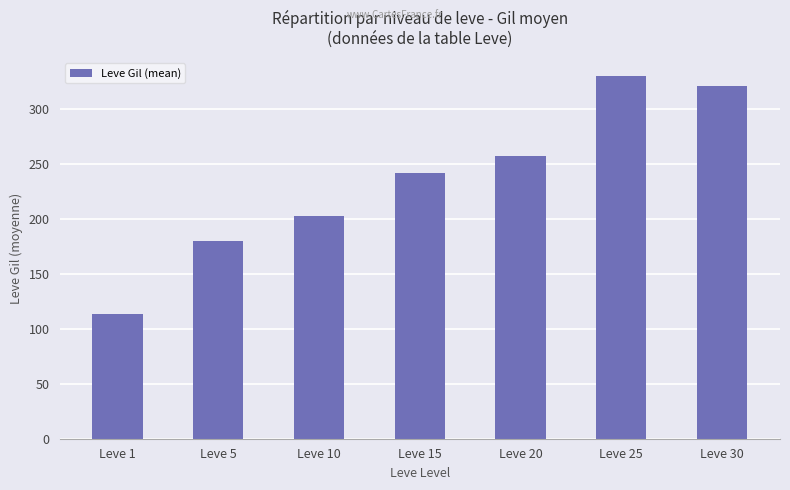

Count the number of values greater than 241.

4